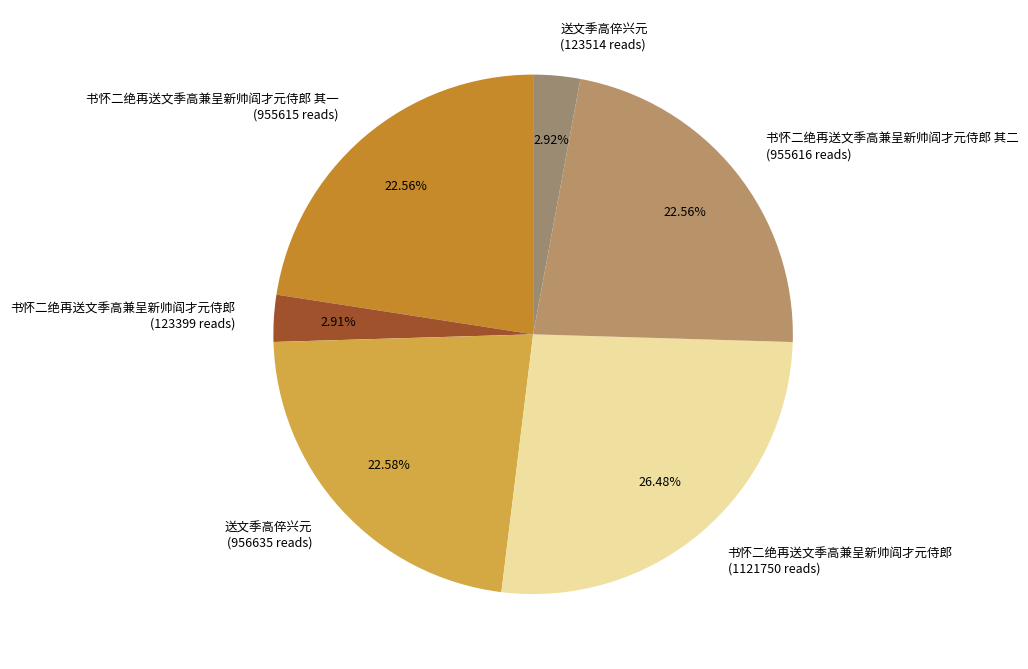

Count the number of slices in the pie.

6